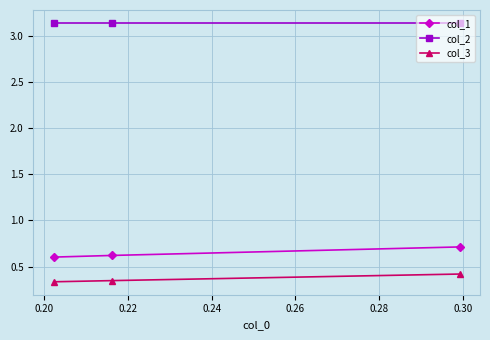

Rank the series by their maximum value, from highest to lowest.

col_2, col_1, col_3